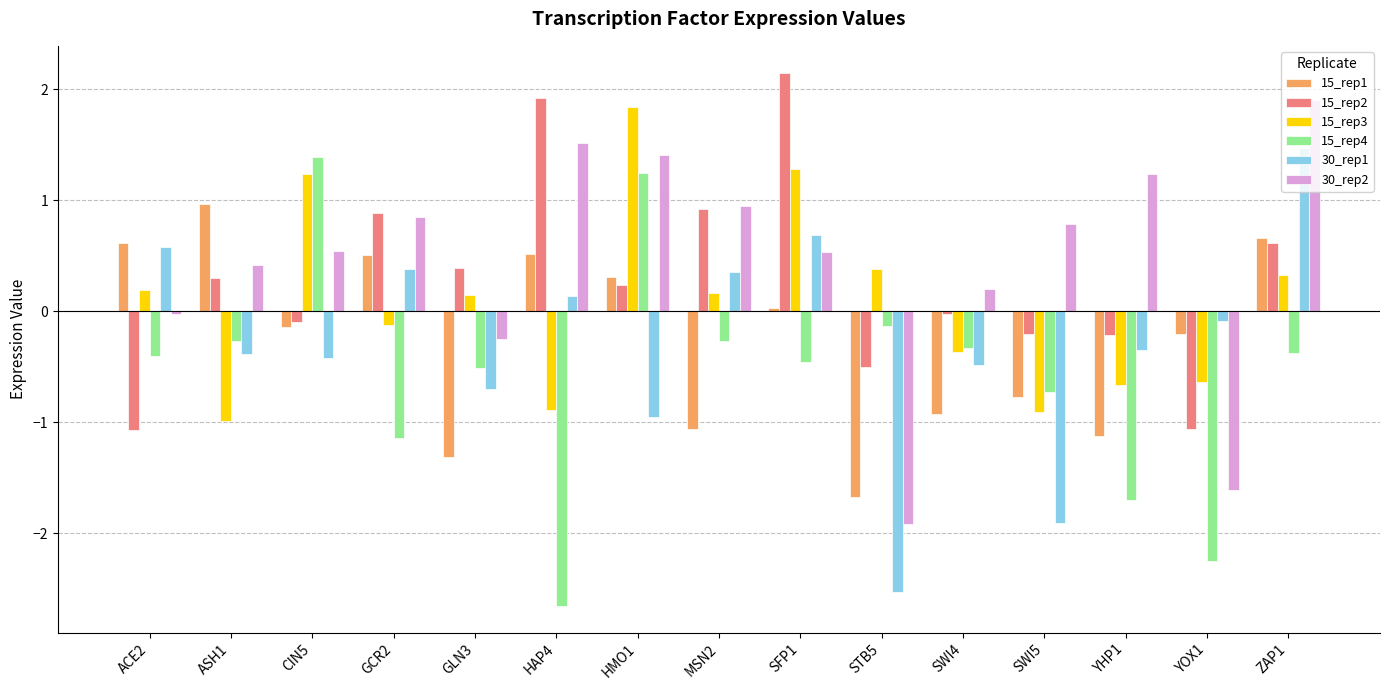

What is the label of the 15th bar from the left?

ZAP1